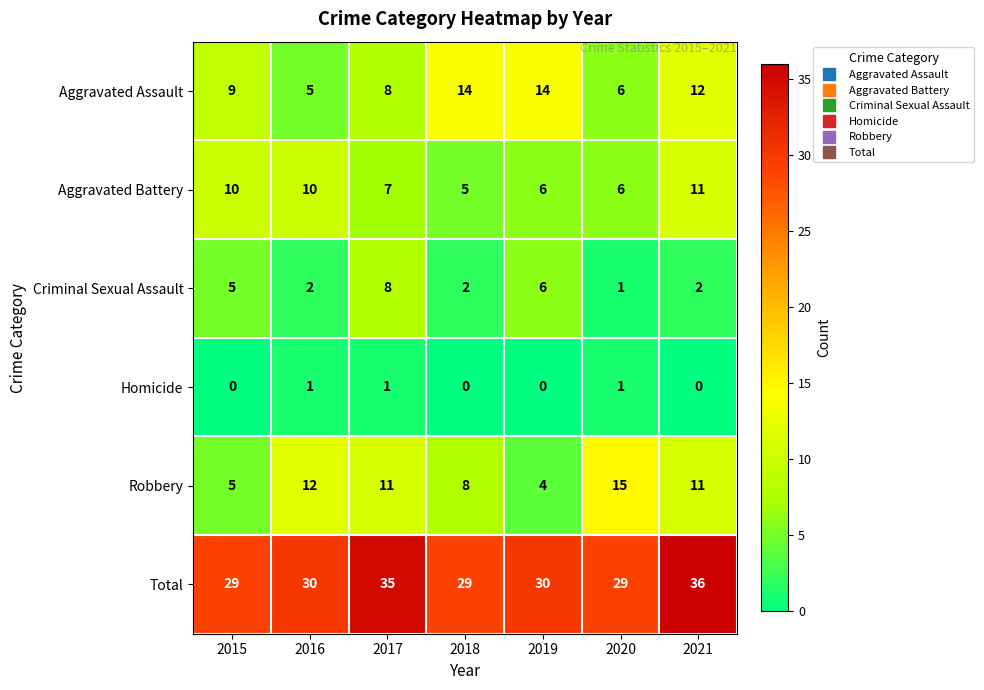

Is it true that Aggravated Assault equals 23 at 2019?

False